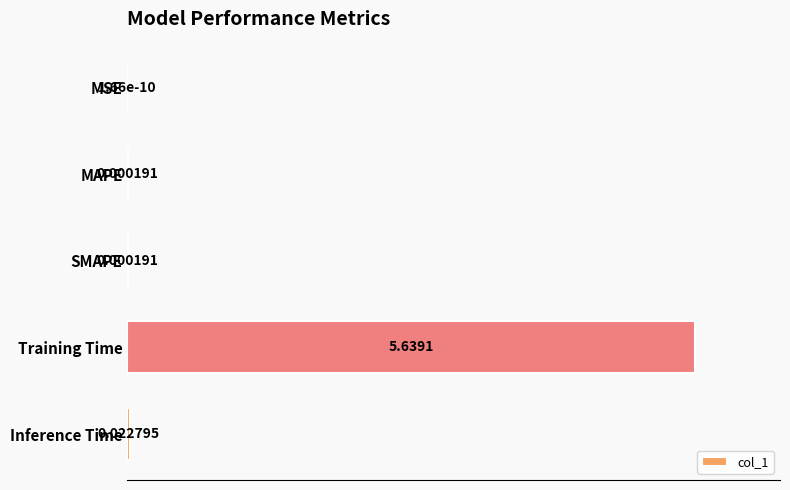

Which label corresponds to the largest value in the chart?

Training Time